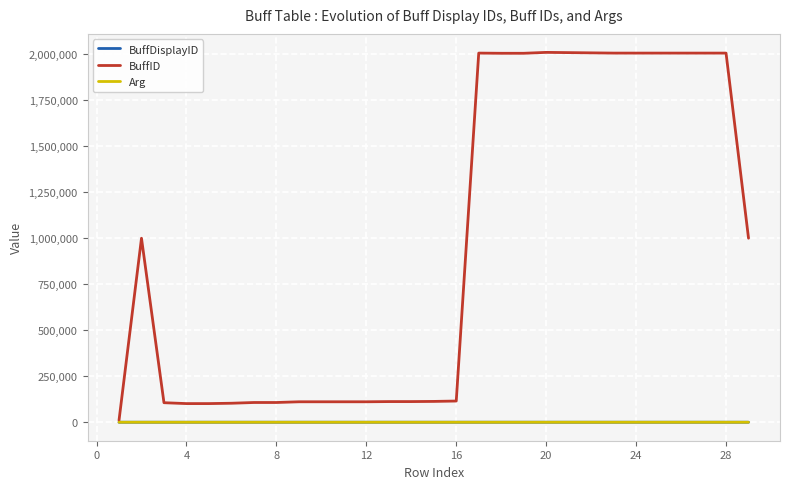

What is the maximum value for BuffDisplayID?

29